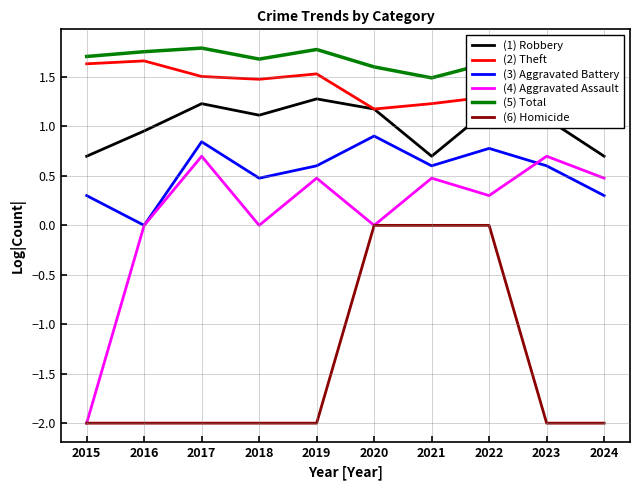

Between 2023 and 2024, which series saw the biggest shift?

(1) Robbery